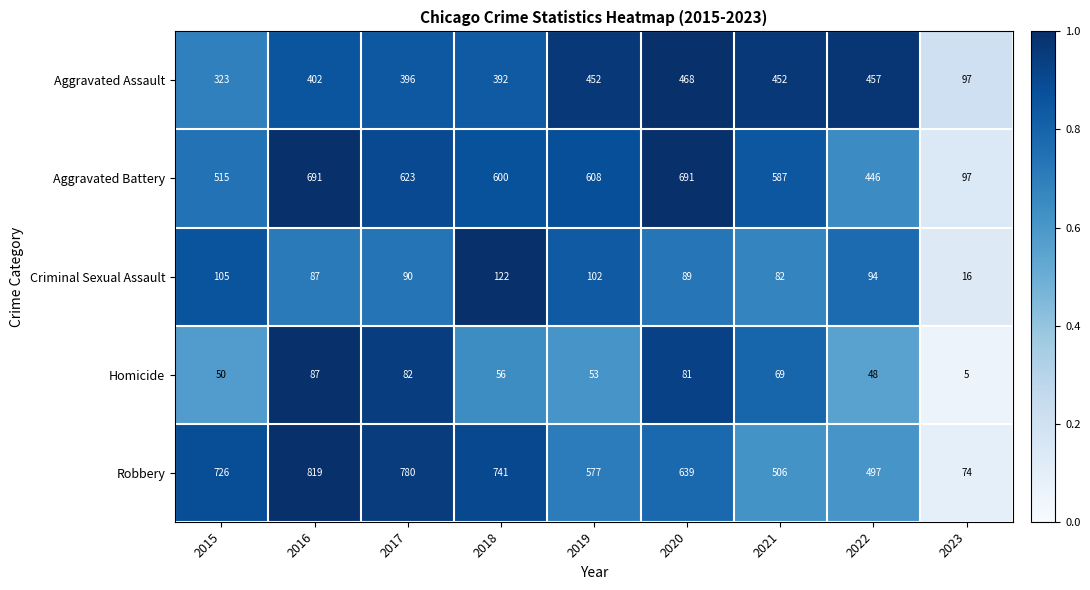

Which series has the largest range (max minus min)?

Robbery